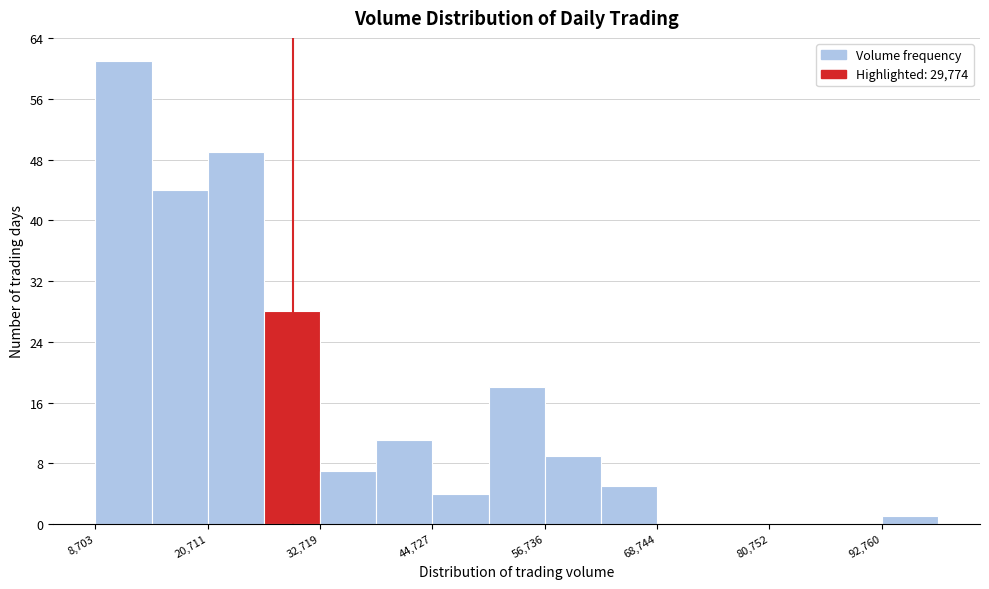

Read against the x-axis, roughly where is the centre of the tallest bar?

12000